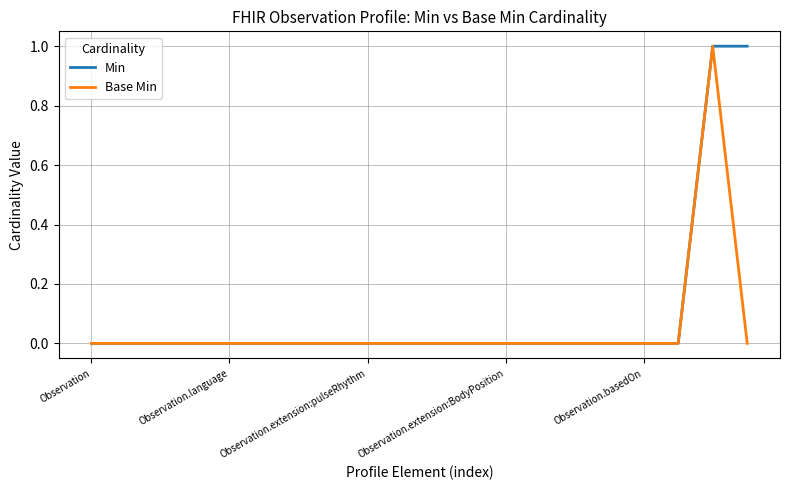

Rank the series by their average value, from lowest to highest.

Base Min, Min